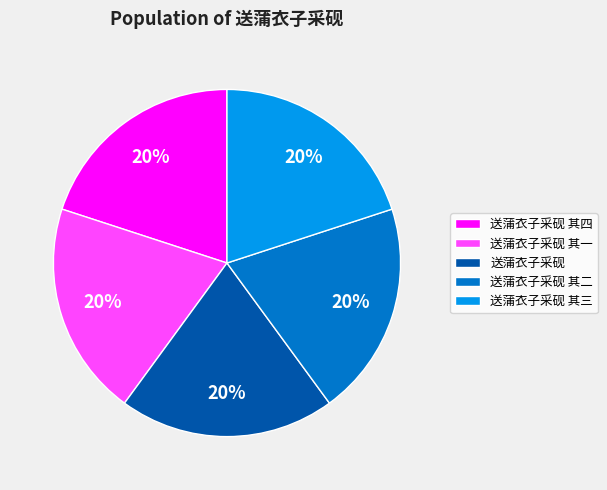

Approximately how many times larger is the value at 送蒲衣子采砚 其二 compared to 送蒲衣子采砚 其一?

1.0